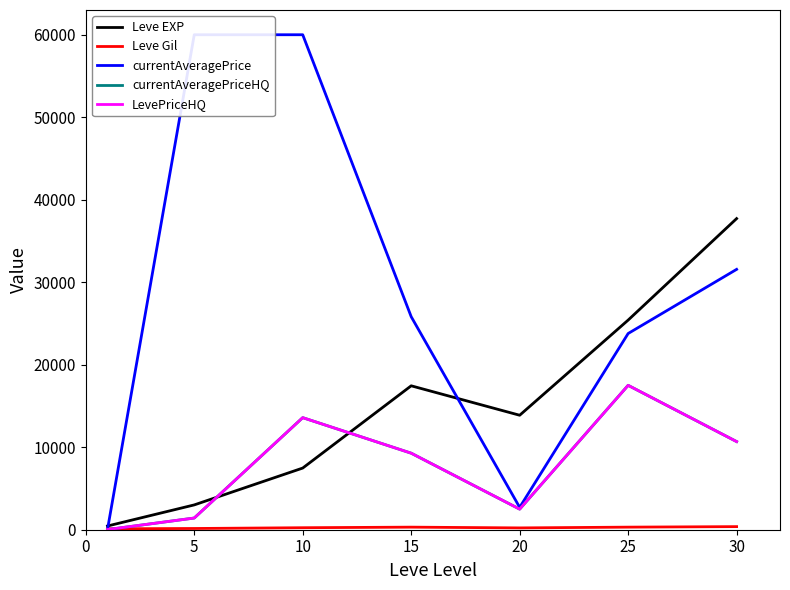

True or false: LevePriceHQ has more than 0 interior local peaks.

True